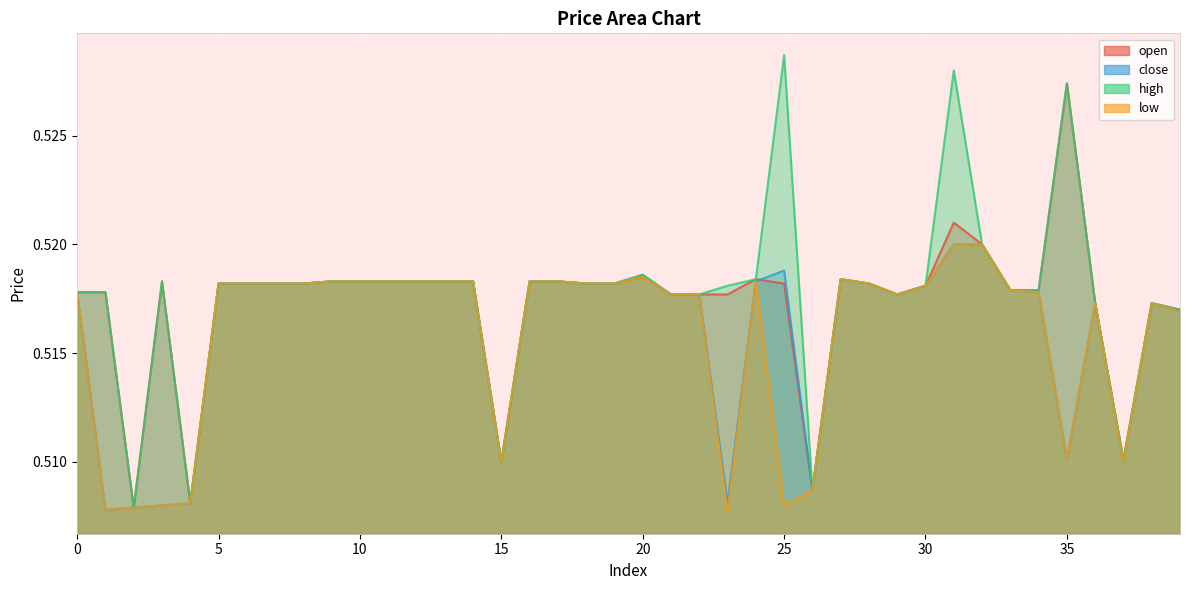

Reading left to right, list all the values displayed in this chart.

open: 0.5	0.5	0.5	0.5	0.5	0.5	0.5	0.5	0.5	0.5	0.5	0.5	0.5	0.5	0.5	0.5	0.5	0.5	0.5	0.5	0.5	0.5	0.5	0.5	0.5	0.5	0.5	0.5	0.5	0.5	0.5	0.5	0.5	0.5	0.5	0.5	0.5	0.5	0.5	0.5
close: 0.5	0.5	0.5	0.5	0.5	0.5	0.5	0.5	0.5	0.5	0.5	0.5	0.5	0.5	0.5	0.5	0.5	0.5	0.5	0.5	0.5	0.5	0.5	0.5	0.5	0.5	0.5	0.5	0.5	0.5	0.5	0.5	0.5	0.5	0.5	0.5	0.5	0.5	0.5	0.5
high: 0.5	0.5	0.5	0.5	0.5	0.5	0.5	0.5	0.5	0.5	0.5	0.5	0.5	0.5	0.5	0.5	0.5	0.5	0.5	0.5	0.5	0.5	0.5	0.5	0.5	0.5	0.5	0.5	0.5	0.5	0.5	0.5	0.5	0.5	0.5	0.5	0.5	0.5	0.5	0.5
low: 0.5	0.5	0.5	0.5	0.5	0.5	0.5	0.5	0.5	0.5	0.5	0.5	0.5	0.5	0.5	0.5	0.5	0.5	0.5	0.5	0.5	0.5	0.5	0.5	0.5	0.5	0.5	0.5	0.5	0.5	0.5	0.5	0.5	0.5	0.5	0.5	0.5	0.5	0.5	0.5